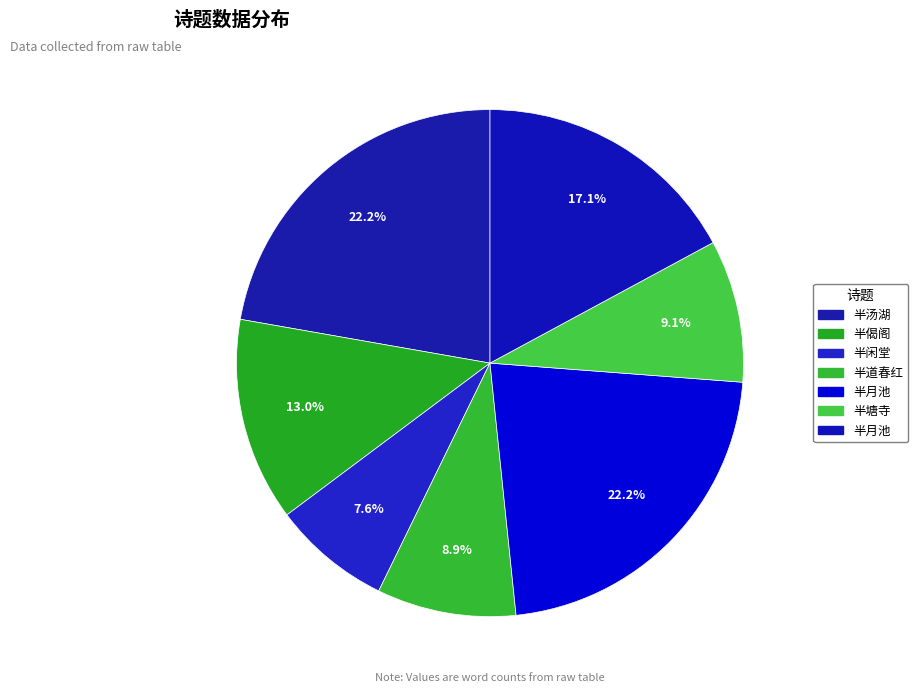

Count the number of slices in the pie.

7